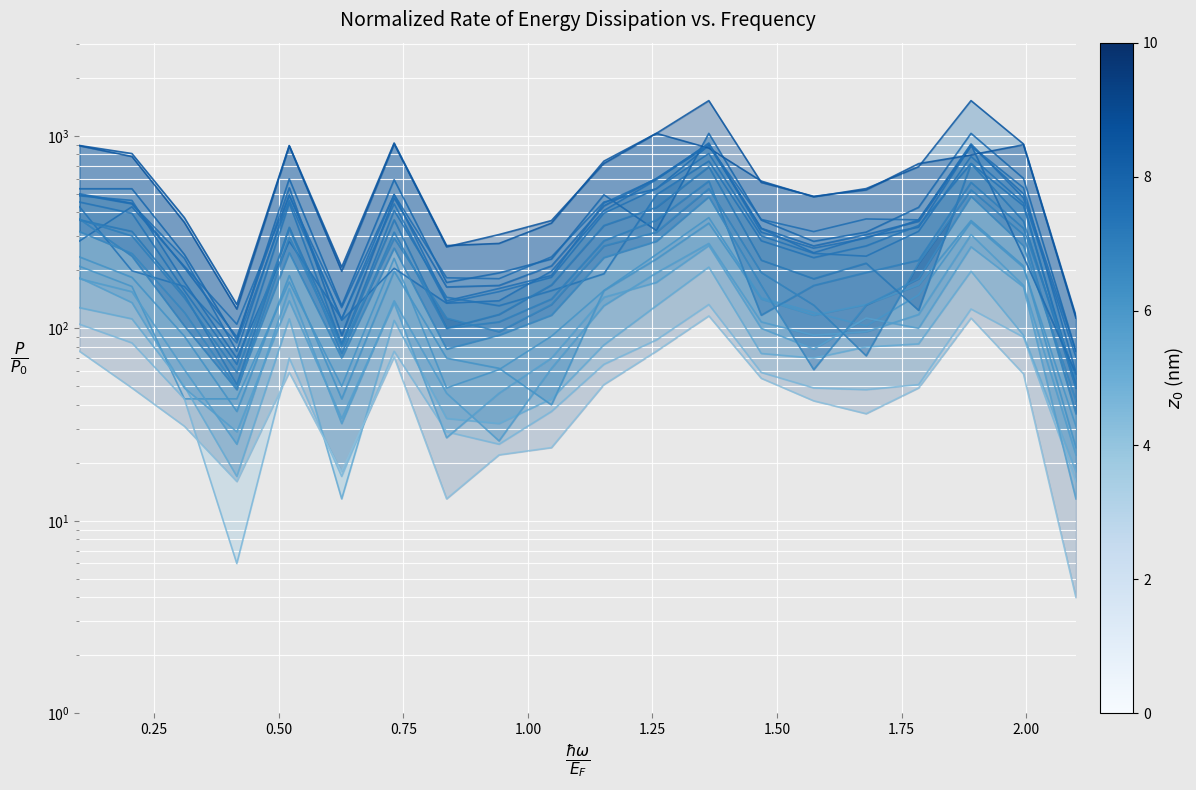

List the series in order of their peak value, highest first.

row_12, row_17, row_11, row_6, row_18, row_0, row_4, row_1, row_10, row_16, row_13, row_15, row_14, row_2, row_9, row_8, row_7, row_5, row_3, row_19